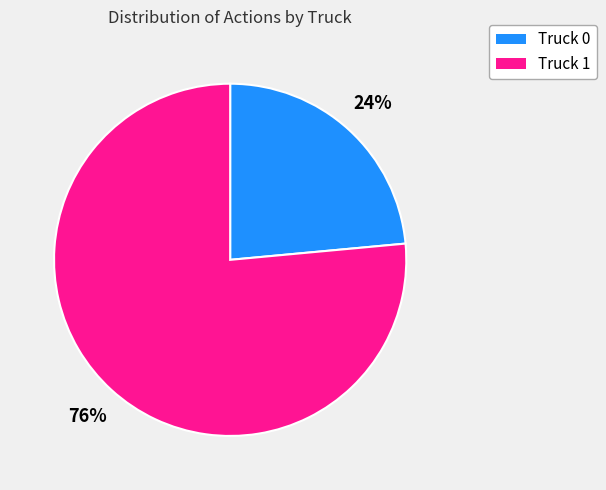

Which category has the biggest portion of the pie?

Truck 1